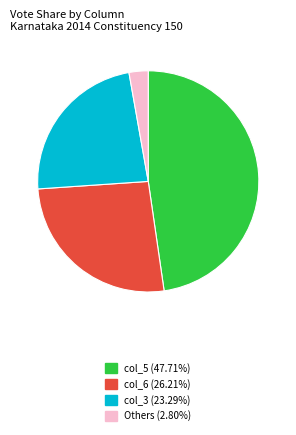

Is there any slice that represents more than half of the pie?

No